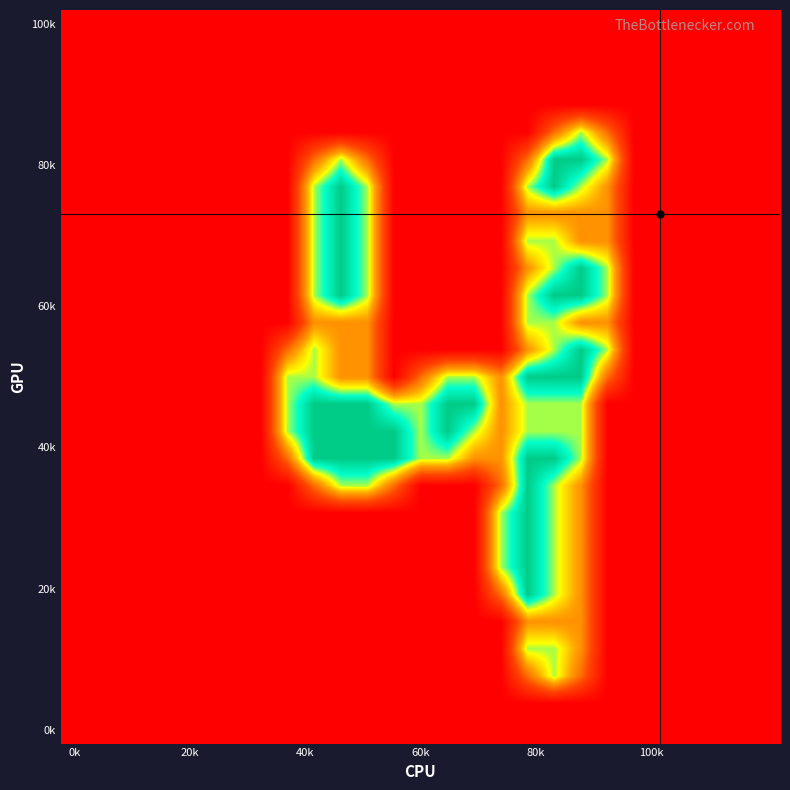

At how many categories does at least one series exceed 0?

13